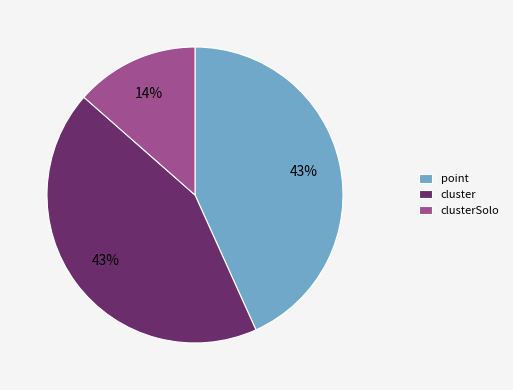

Is there a majority slice in this chart?

No